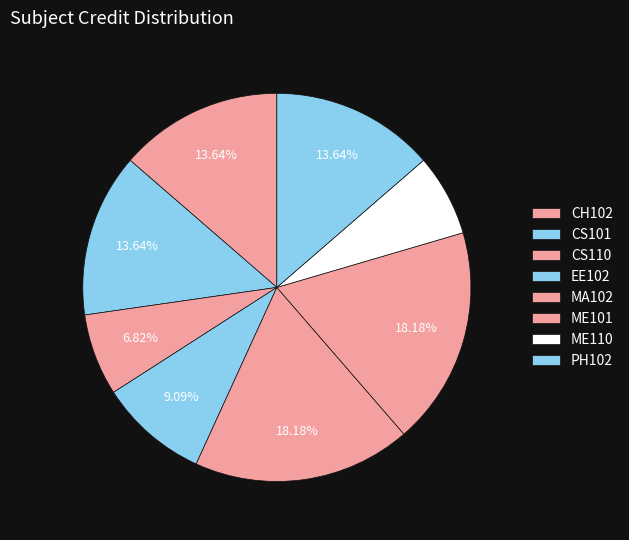

Do EE102 and CS101 together represent more than half of the pie?

No